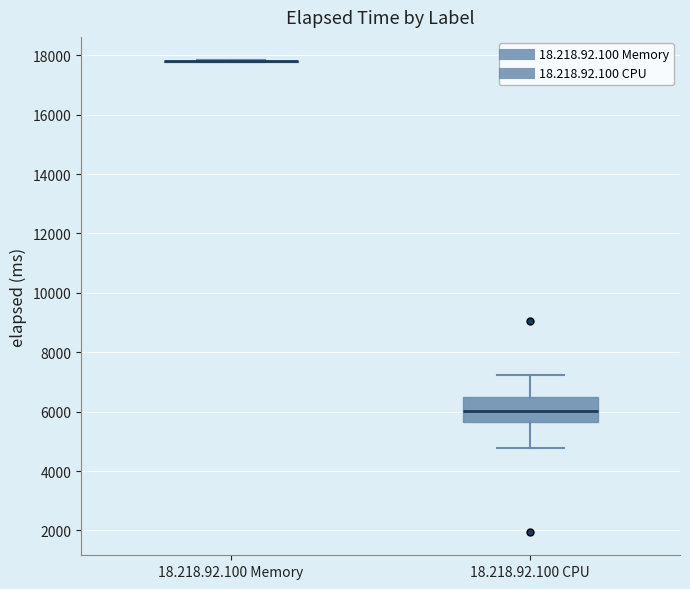

Comparing the boxes themselves (not the whiskers), which one is the tallest?

18.218.92.100 CPU